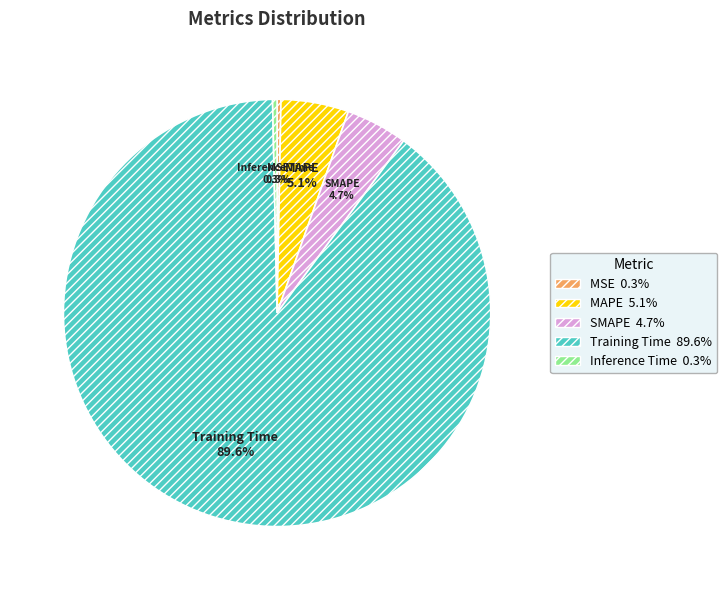

How many segments does this pie chart have?

5